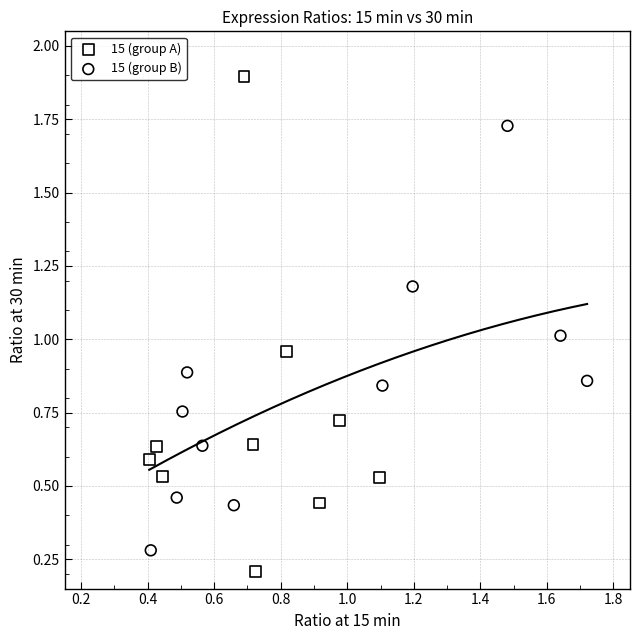

Which series has the widest spread of Y values?

15 (group A)